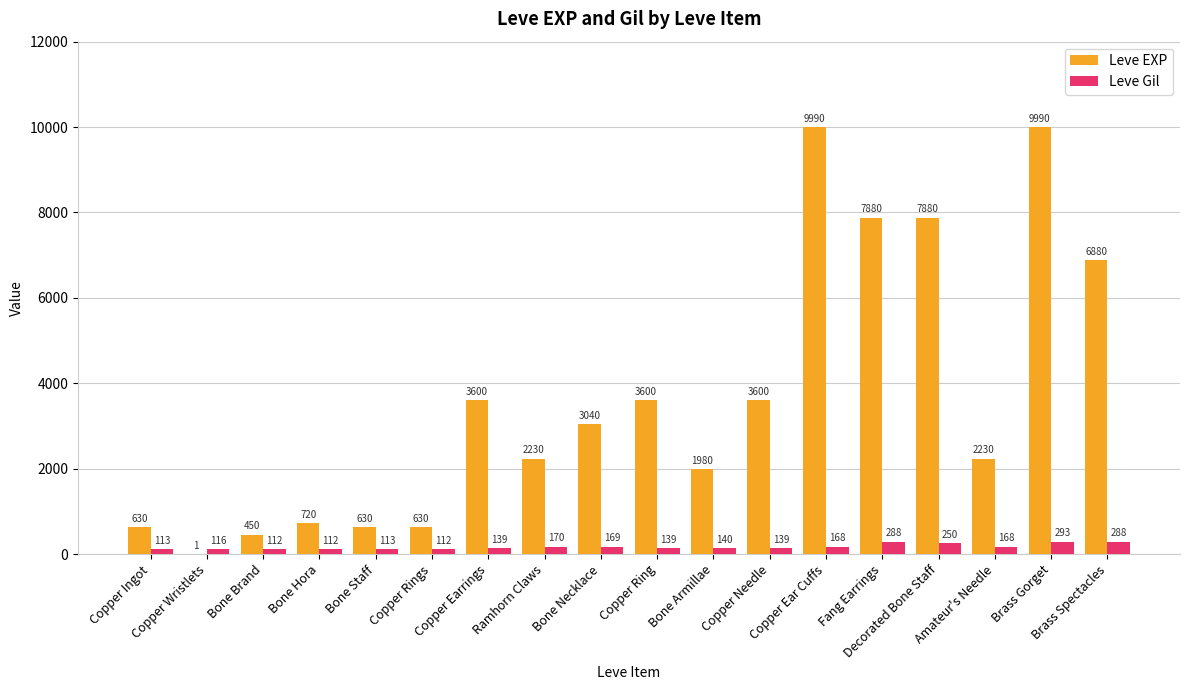

What is the total value across all series at Amateur's Needle?

2398